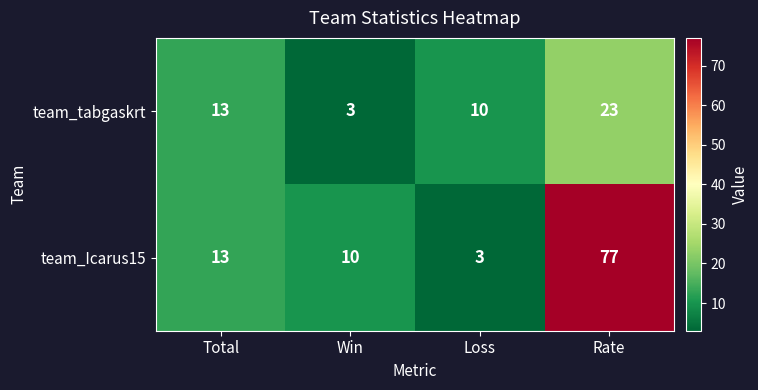

What is the sum of the team_tabgaskrt values at Win and Loss?

13